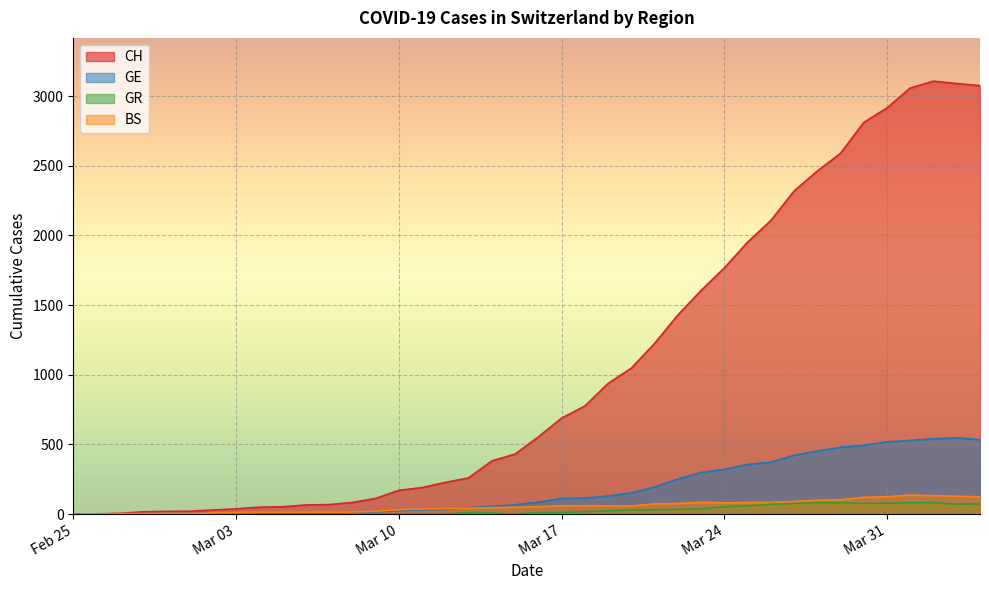

The GR series shows 17 at 2020-03-23. True or false?

False